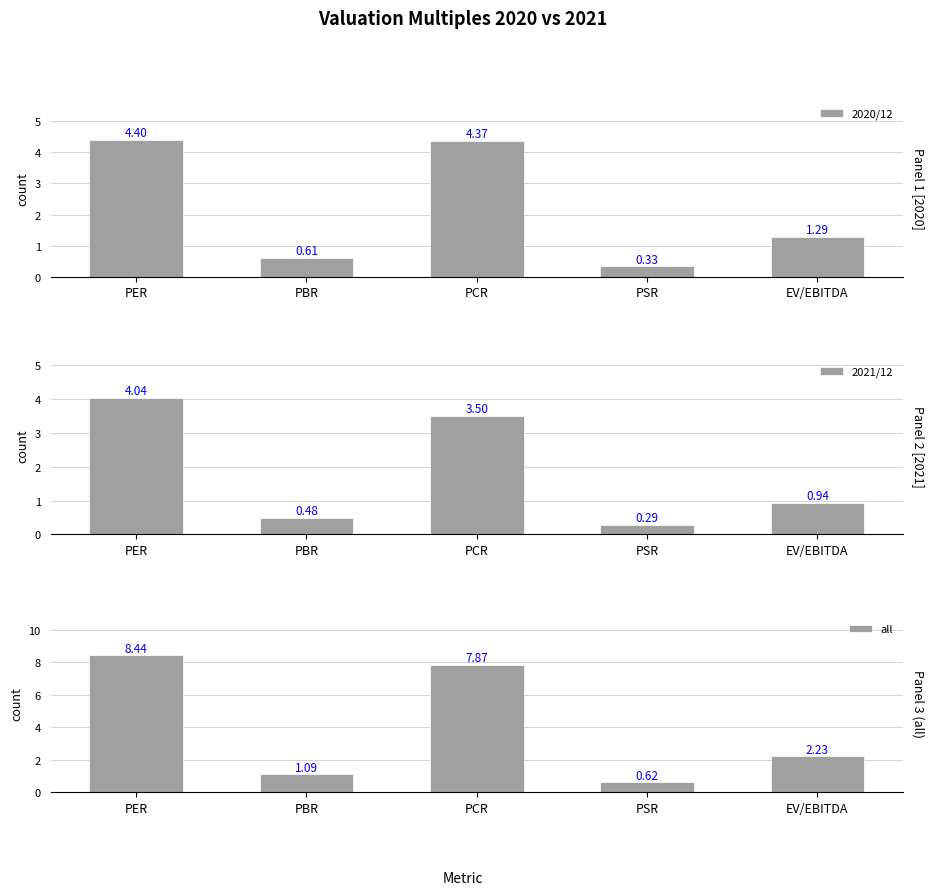

What is the minimum value for 2021/12?

0.3